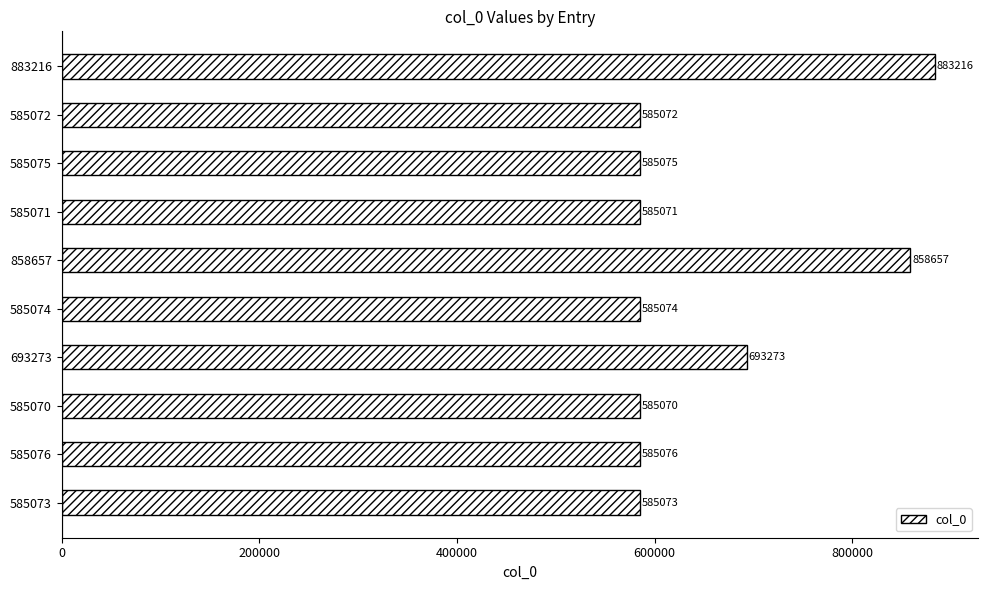

What is the average value?

653066